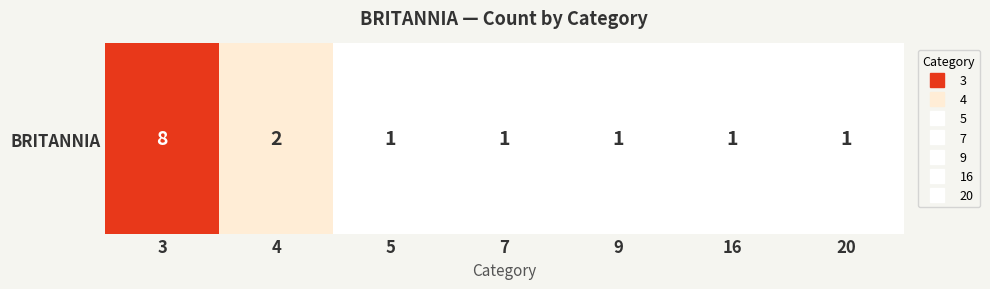

Count the values in the range 1 to 2.

6